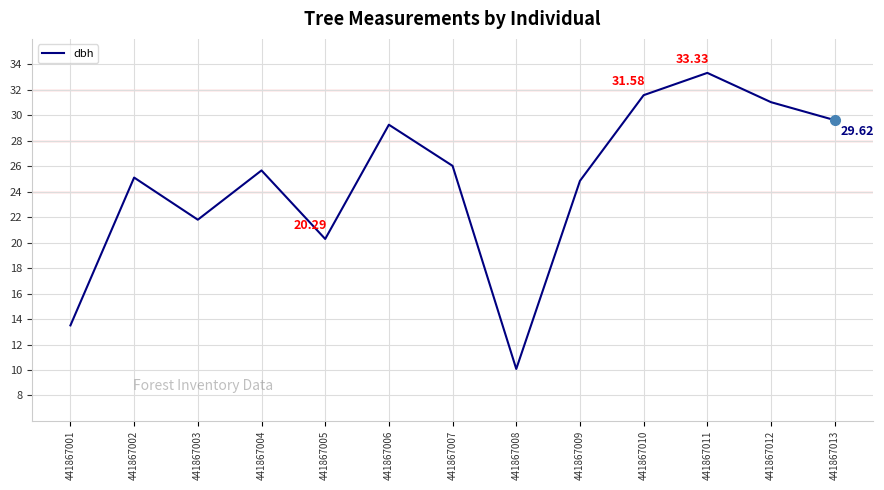

What is the difference between the values at 441867009 and 441867006?

4.4